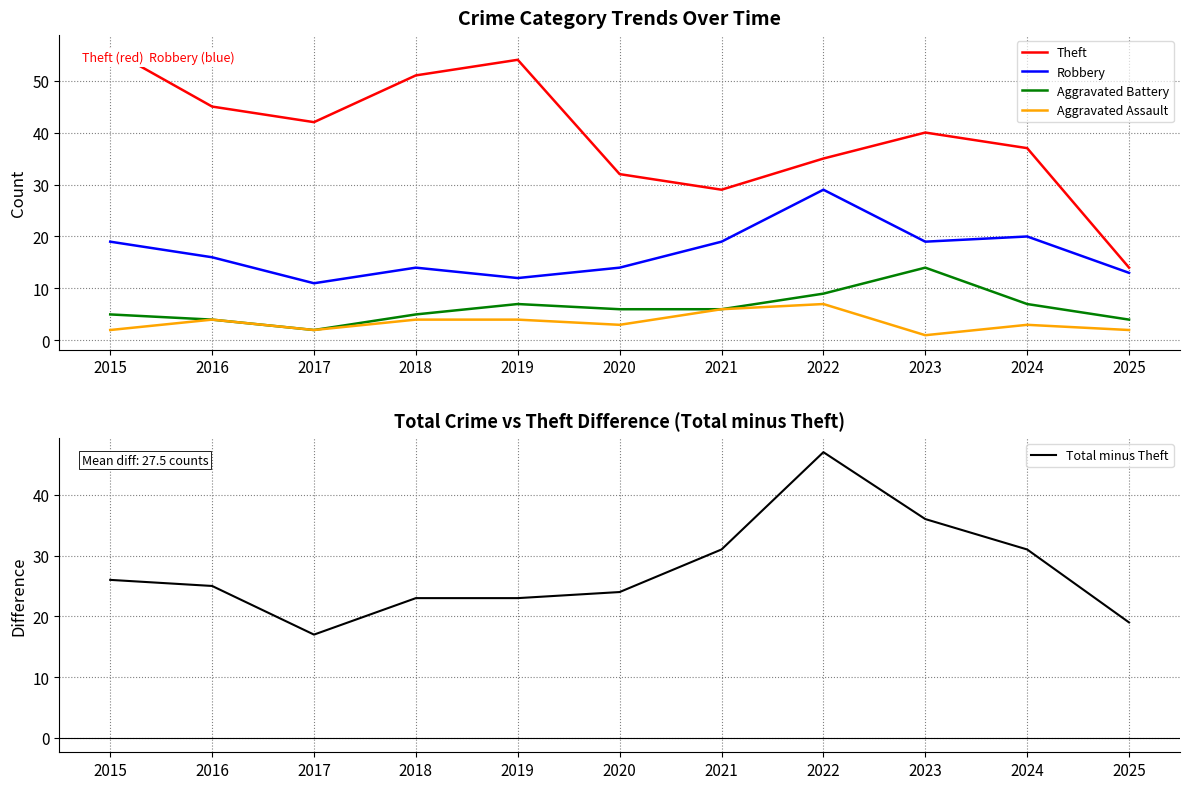

What is the difference between the maximum and minimum values in the Robbery series?

18